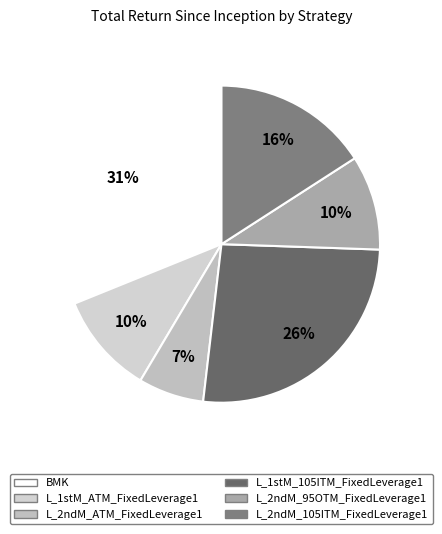

The L_2ndM_95OTM_FixedLeverage1 slice represents 10% of the pie. True or false?

True